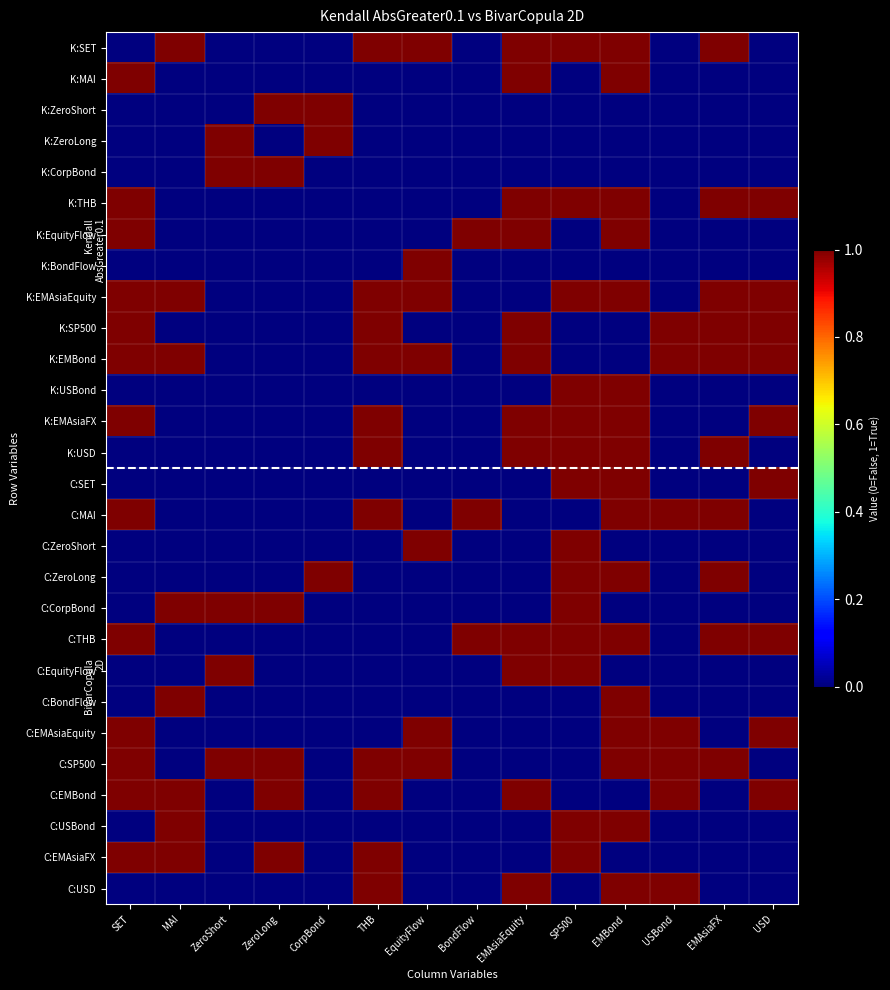

At which category is the sum across all series the highest?

EMBond